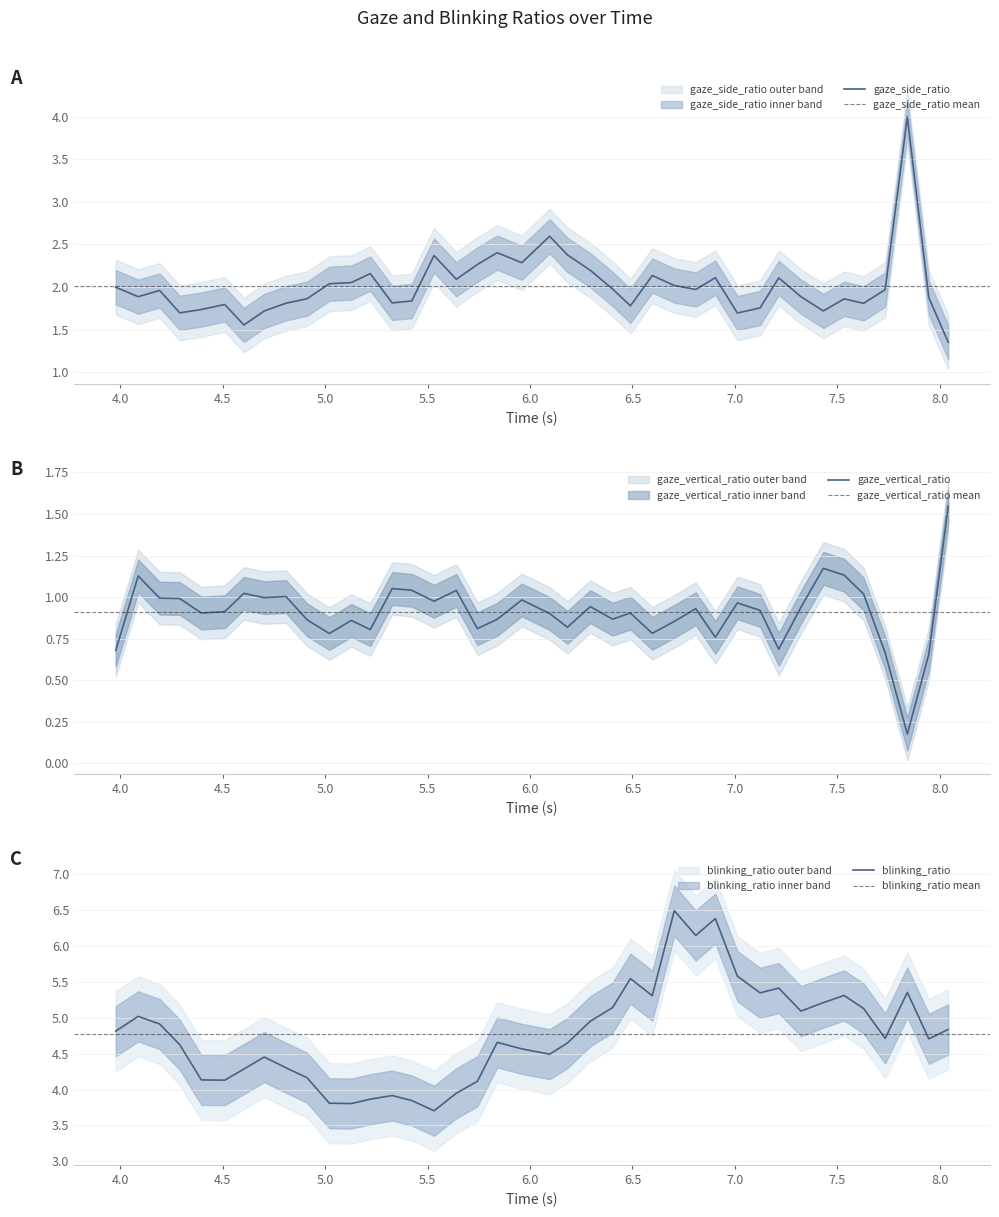

What is the lowest value of the blinking_ratio series?

3.7